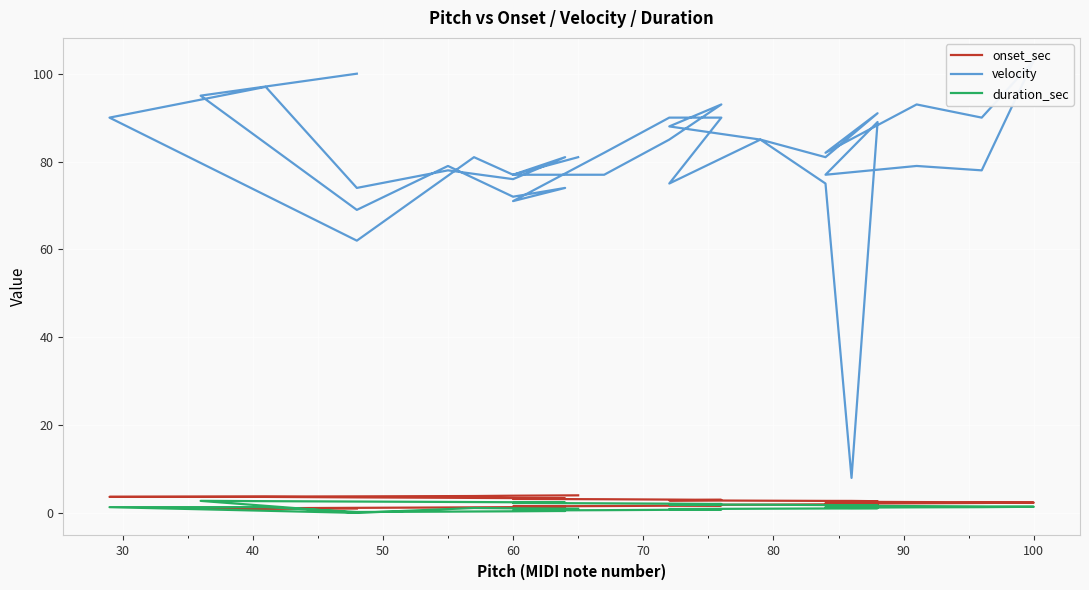

True or false: duration_sec and onset_sec intersect in this chart.

True